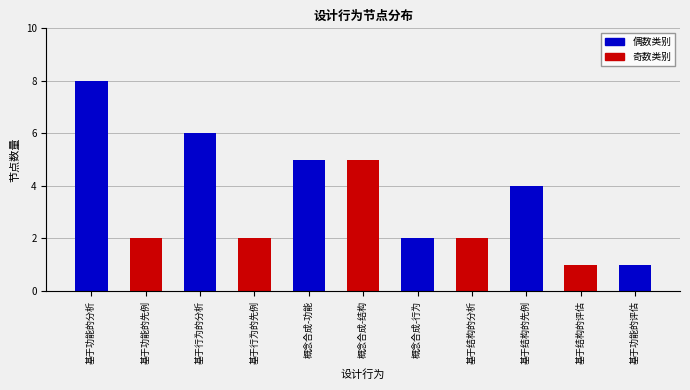

What is the difference between the second highest and second lowest values?

5